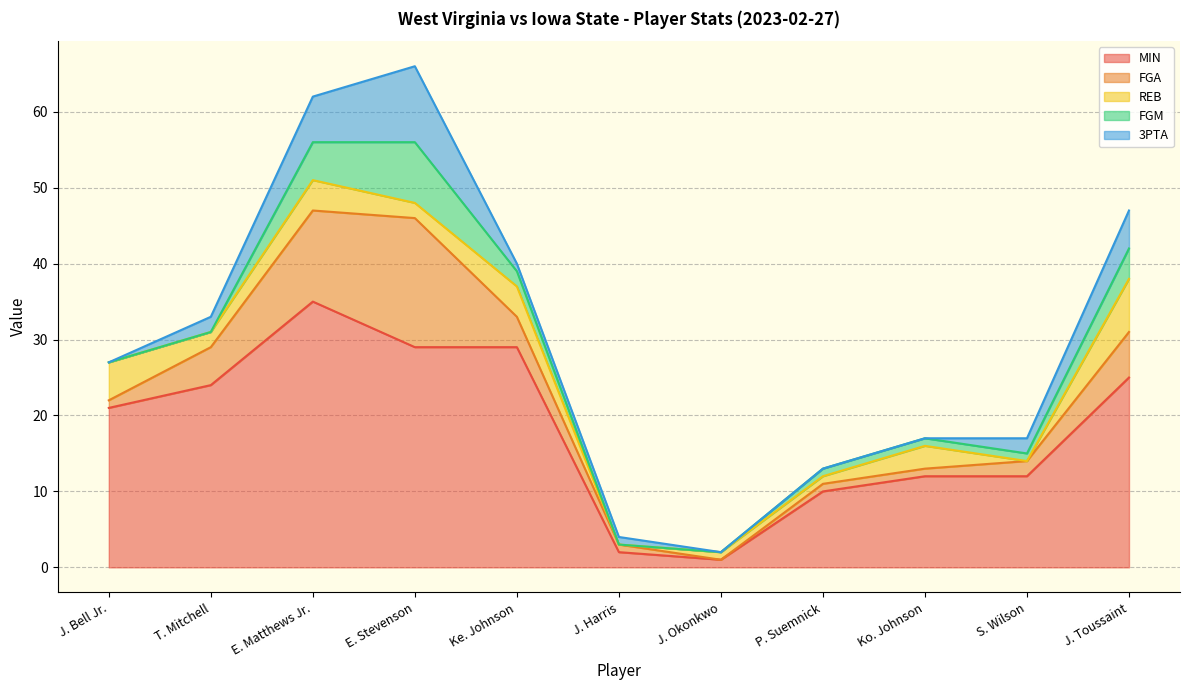

What is the total value across all series at J. Bell Jr.?

27